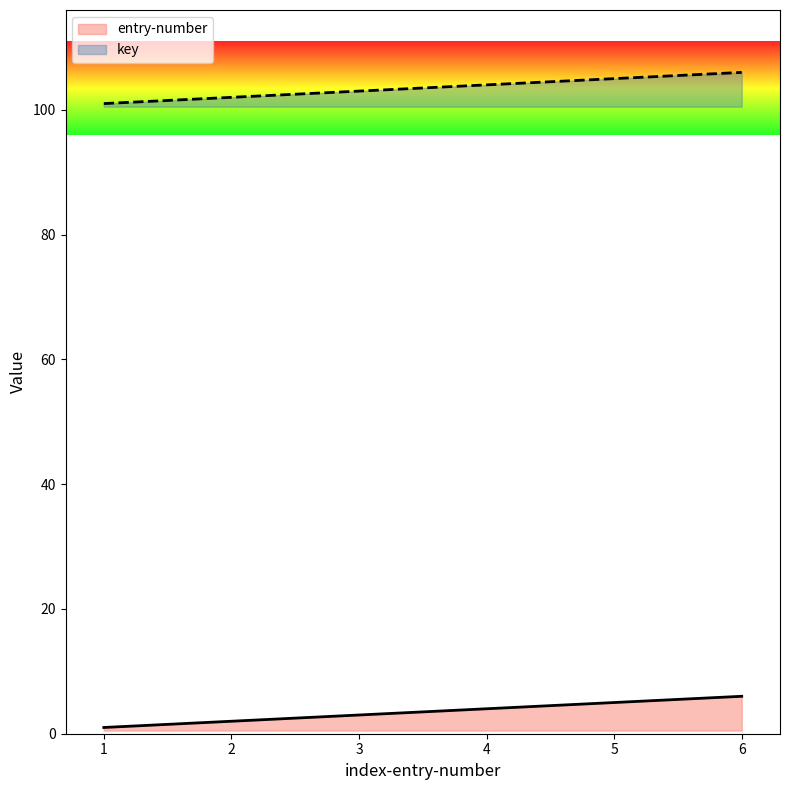

Which category has the highest value in the entry-number series?

6